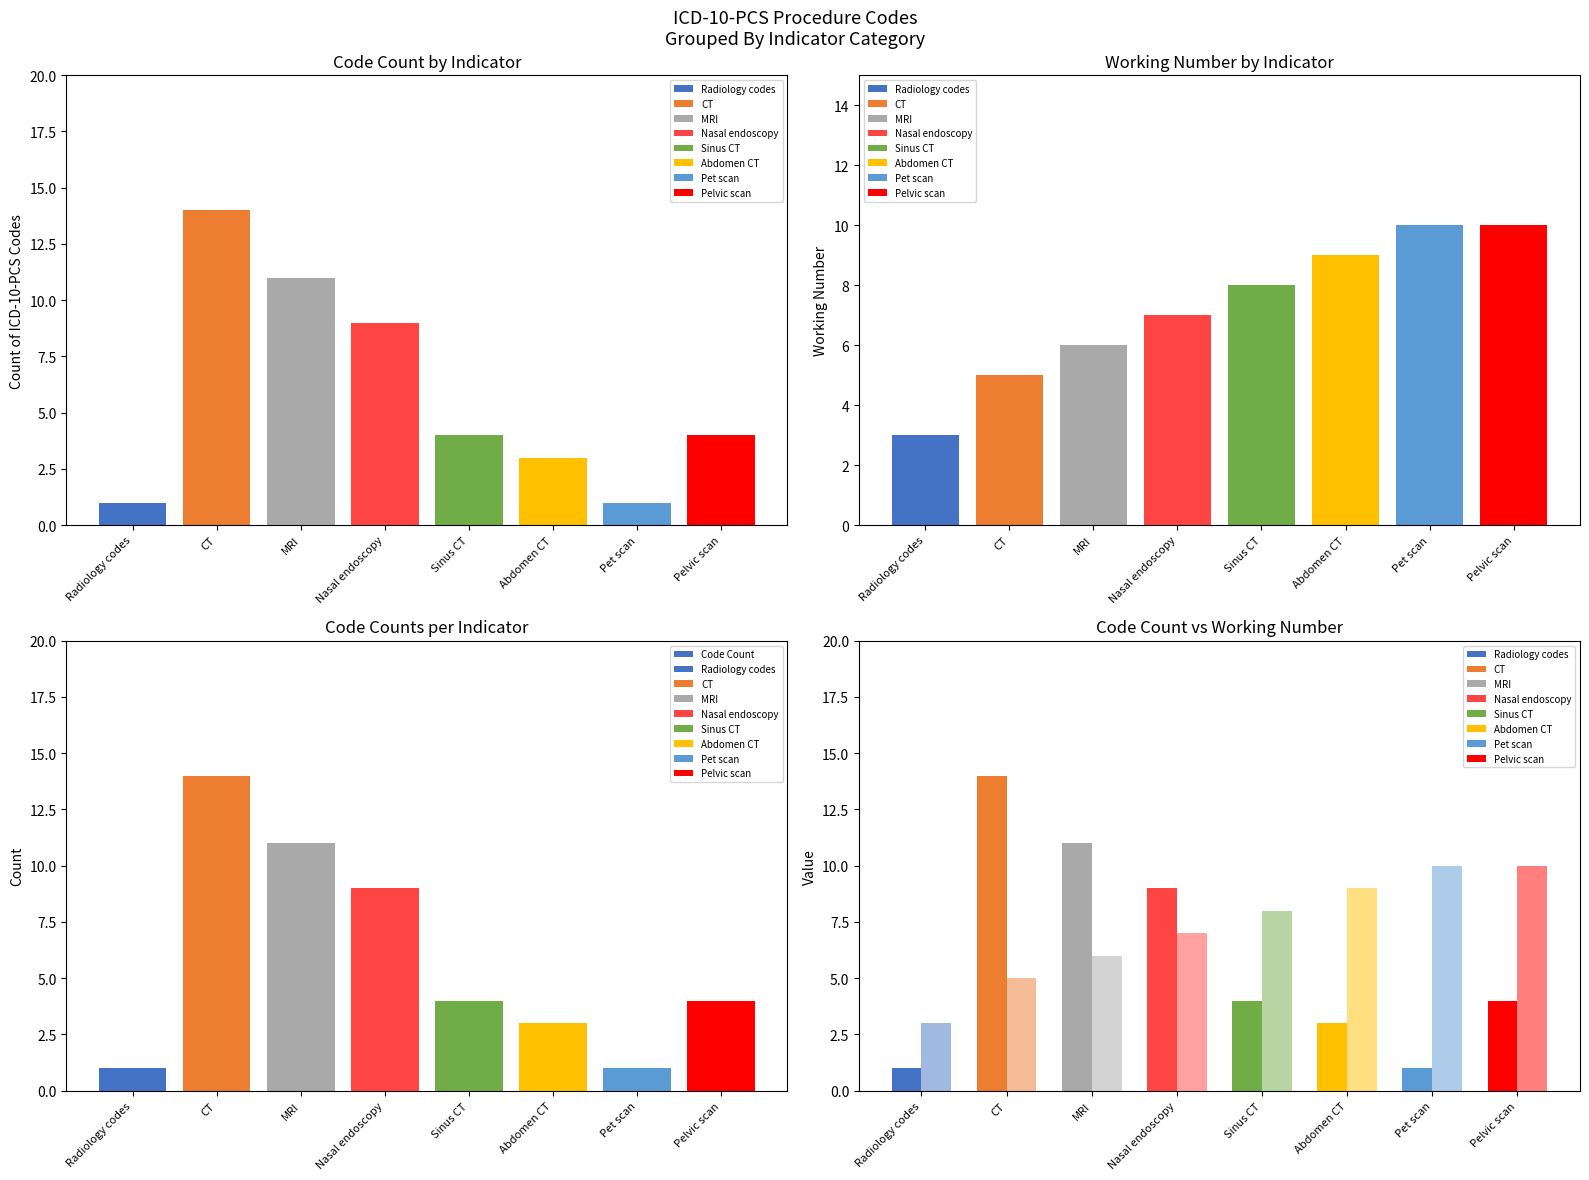

What is the sum of the Code Count values at Nasal endoscopy and Pet scan?

10